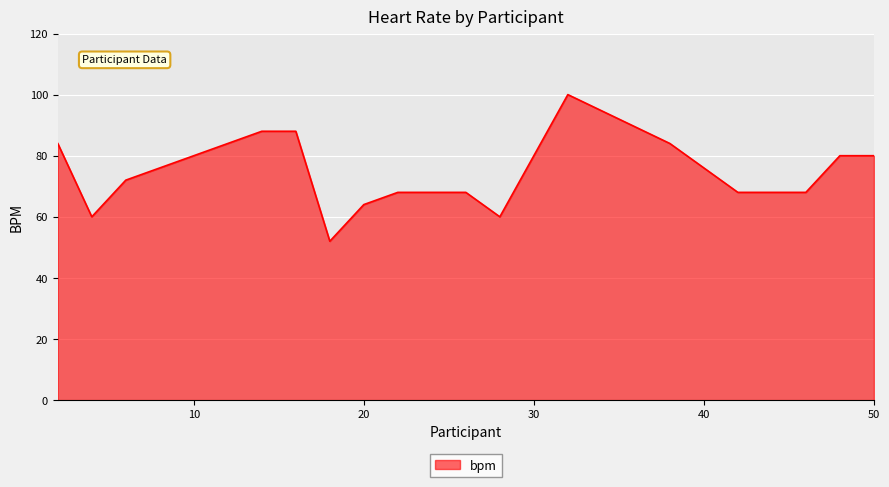

What is the smallest value displayed?

52